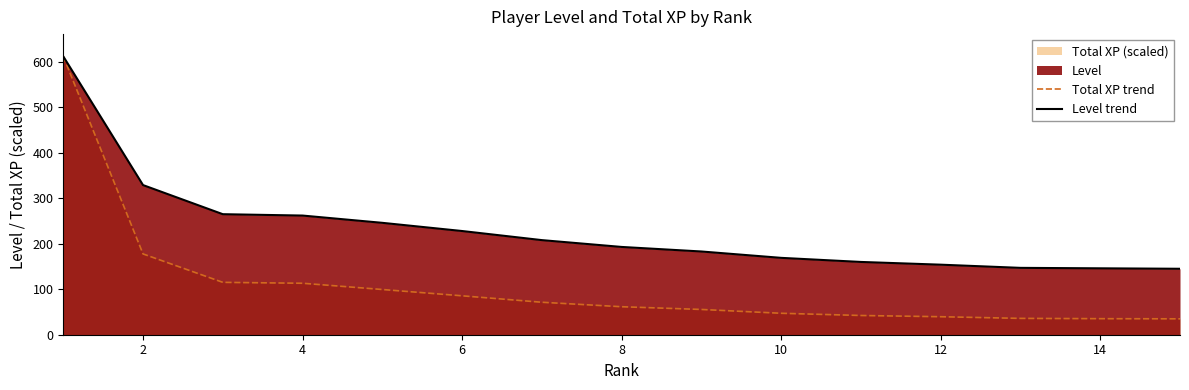

How many lines are shown in the chart?

2